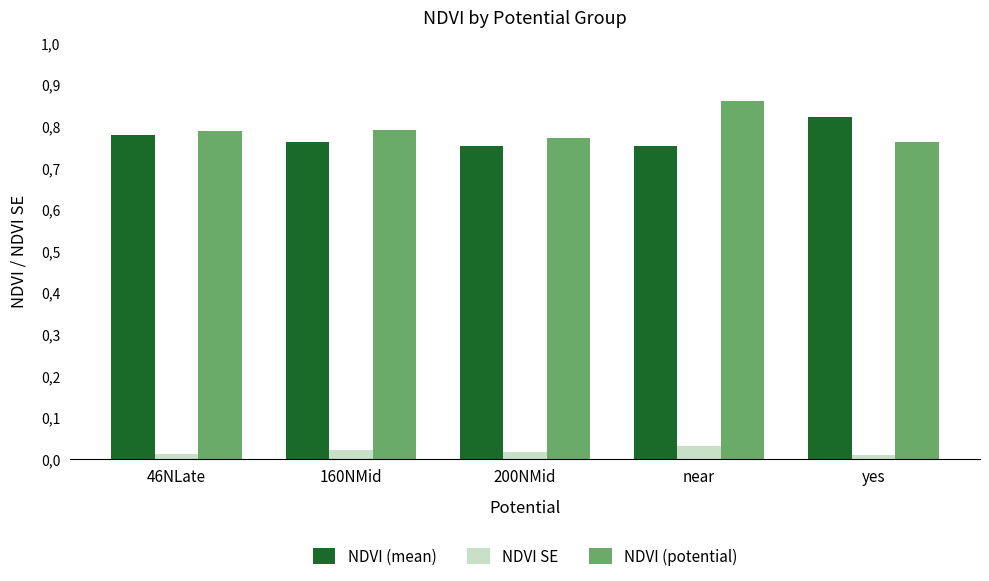

List the series in order of their peak value, lowest first.

NDVI SE, NDVI (mean), NDVI (potential)